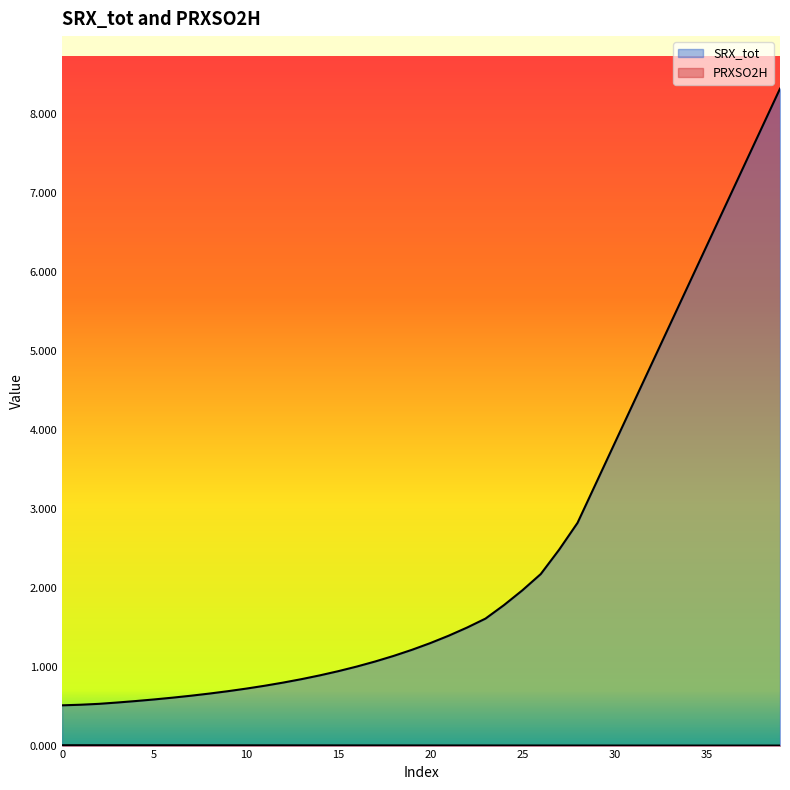

Does the chart have visible grid lines?

No